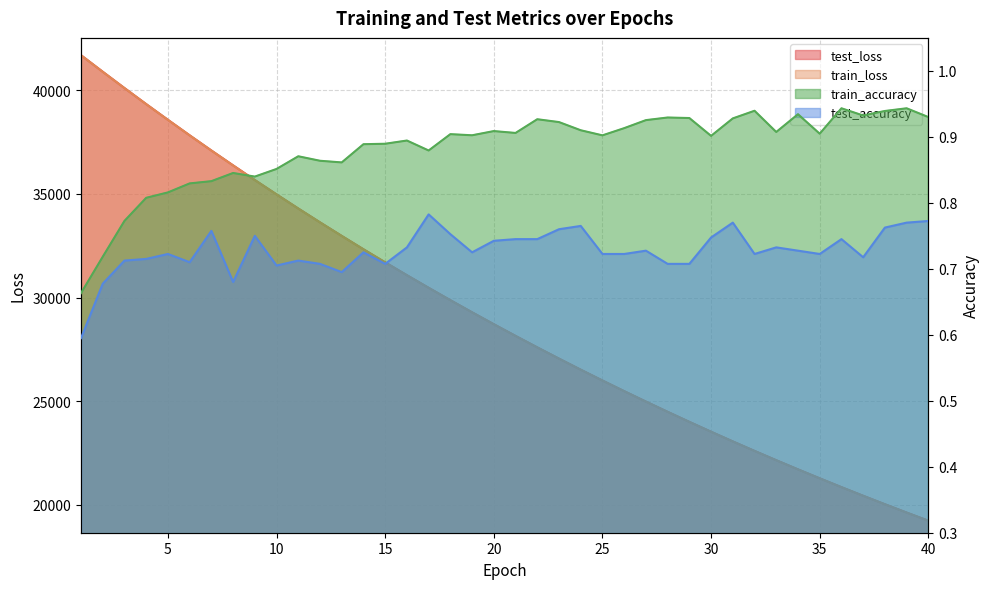

Which category has the lowest value across all series?

1